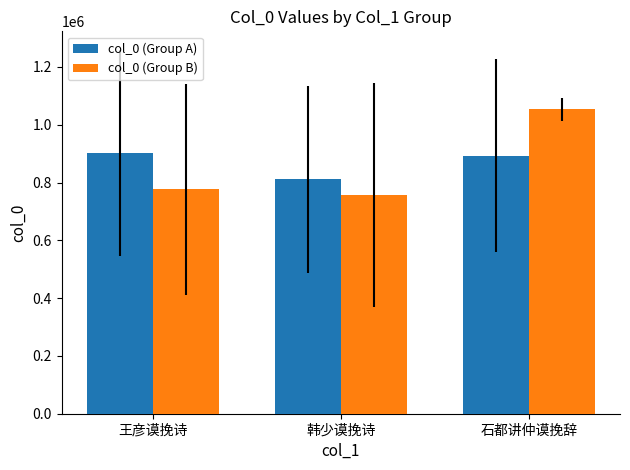

Which series changed the most between 韩少谟挽诗 and 石都讲仲谟挽辞?

col_0 (Group B)